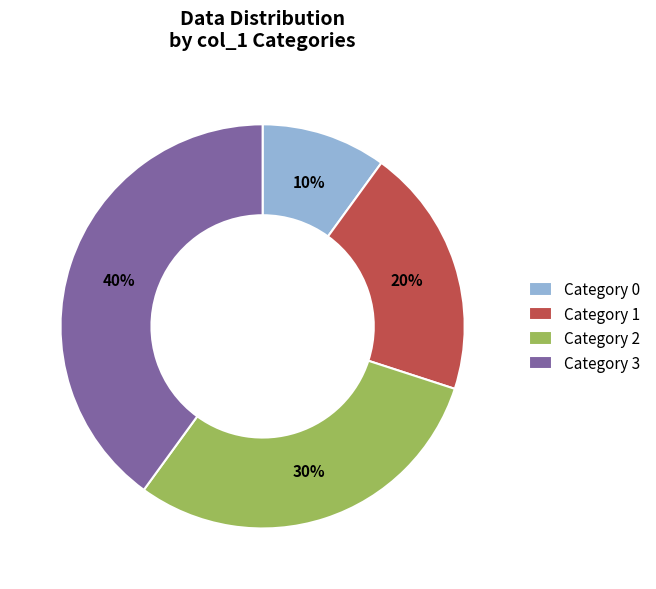

Which has a higher value, Category 0 or Category 2?

Category 2